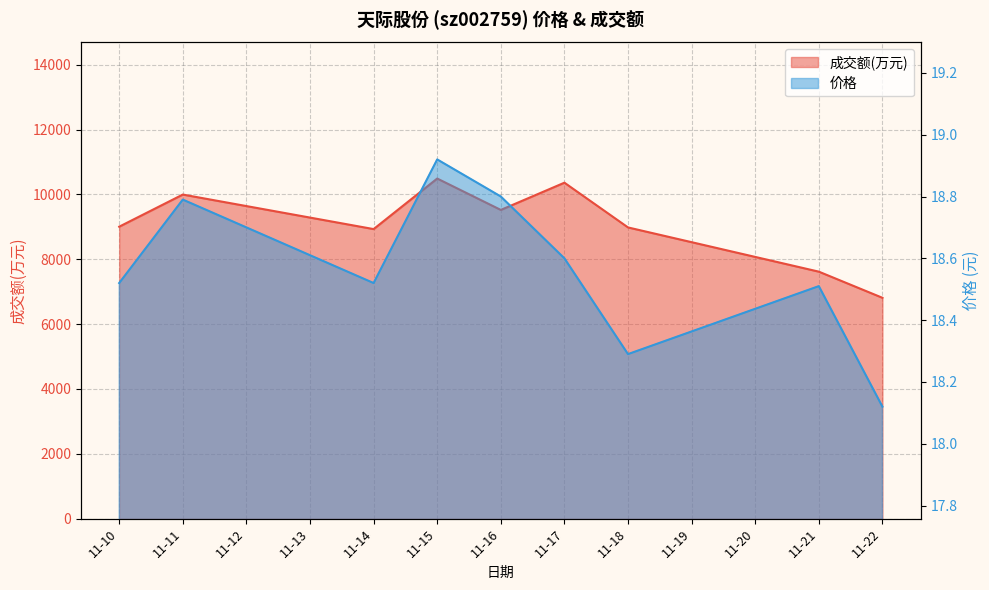

Which category has the highest value across all series?

11-15